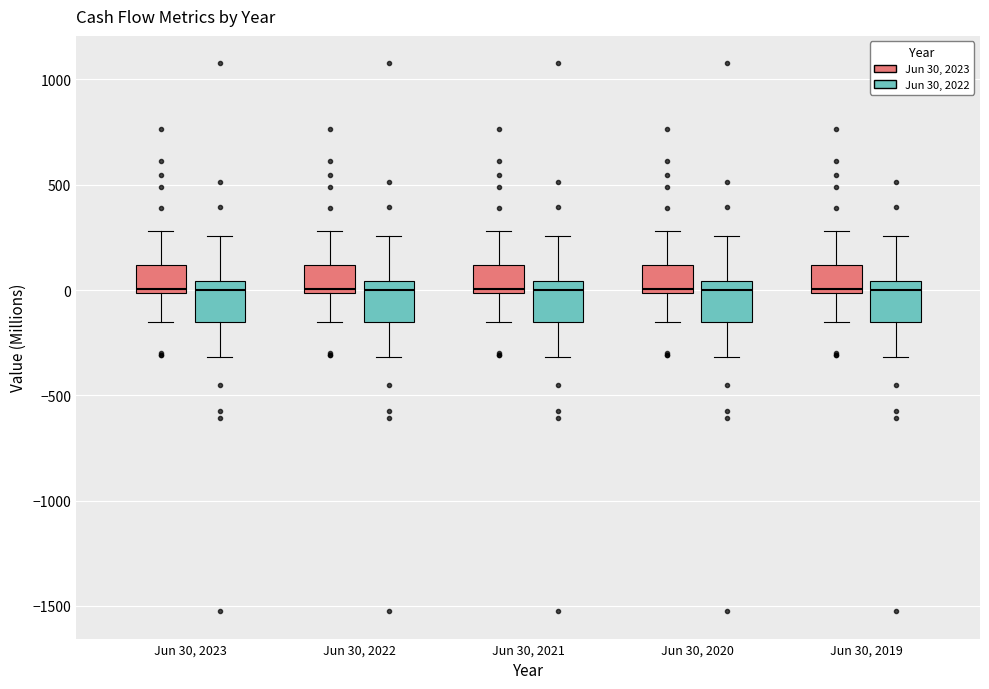

Reading left to right, read every box against the y-axis: the position of its median line, the range the box covers, and the ends of its whiskers. The values are not printed on the chart, so give them approximately, as read against the axis.

Jun 30, 2023 (Jun 30, 2023): median 0 (just above the box's lower edge), box 0 to 100, whiskers -150 to 300
Jun 30, 2023 (Jun 30, 2022): median 0, box -150 to 50, whiskers -300 to 250
Jun 30, 2022 (Jun 30, 2023): median 0 (just above the box's lower edge), box 0 to 100, whiskers -150 to 300
Jun 30, 2022 (Jun 30, 2022): median 0, box -150 to 50, whiskers -300 to 250
Jun 30, 2021 (Jun 30, 2023): median 0 (just above the box's lower edge), box 0 to 100, whiskers -150 to 300
Jun 30, 2021 (Jun 30, 2022): median 0, box -150 to 50, whiskers -300 to 250
Jun 30, 2020 (Jun 30, 2023): median 0 (just above the box's lower edge), box 0 to 100, whiskers -150 to 300
Jun 30, 2020 (Jun 30, 2022): median 0, box -150 to 50, whiskers -300 to 250
Jun 30, 2019 (Jun 30, 2023): median 0 (just above the box's lower edge), box 0 to 100, whiskers -150 to 300
Jun 30, 2019 (Jun 30, 2022): median 0, box -150 to 50, whiskers -300 to 250